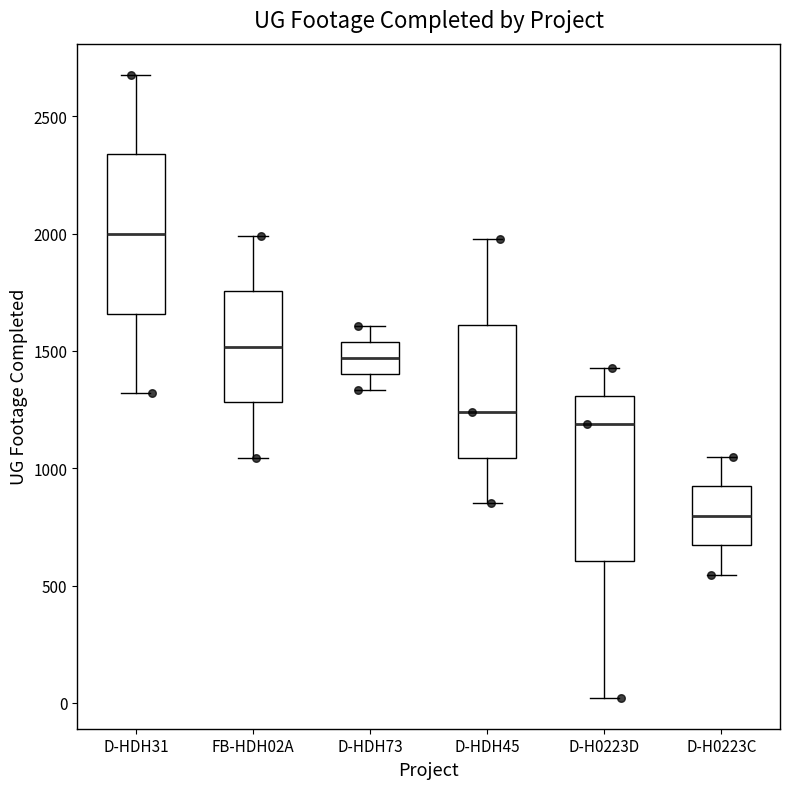

Where does the lower whisker of the box for D-H0223C end on the y-axis? The values are not printed on the chart, so give them approximately, as read against the axis.

550